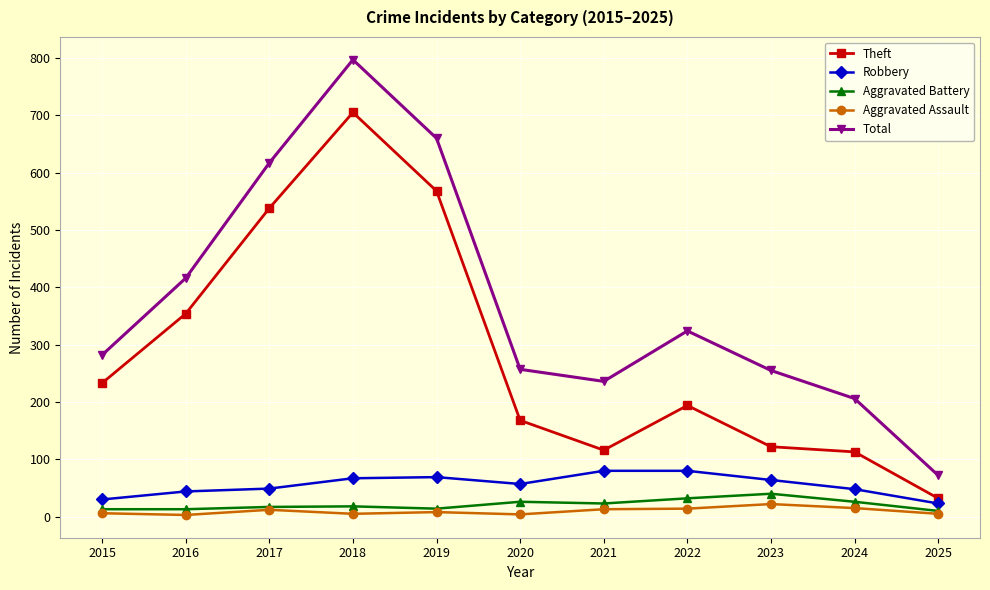

At which category does the chart reach its peak across all series?

2018